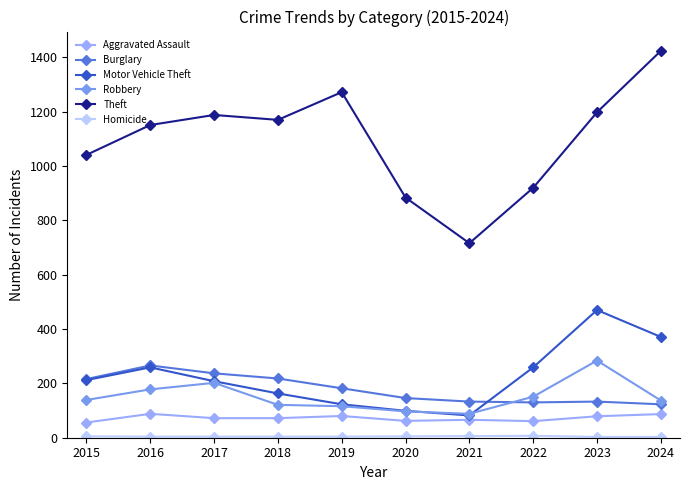

True or false: Burglary and Aggravated Assault intersect in this chart.

False